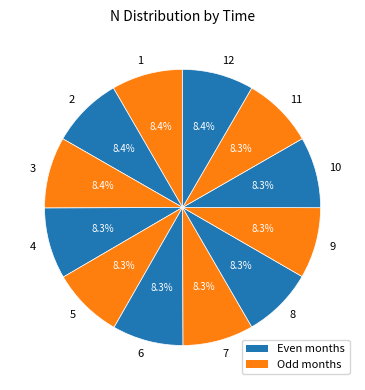

True or false: 9 accounts for 8% of the total.

True